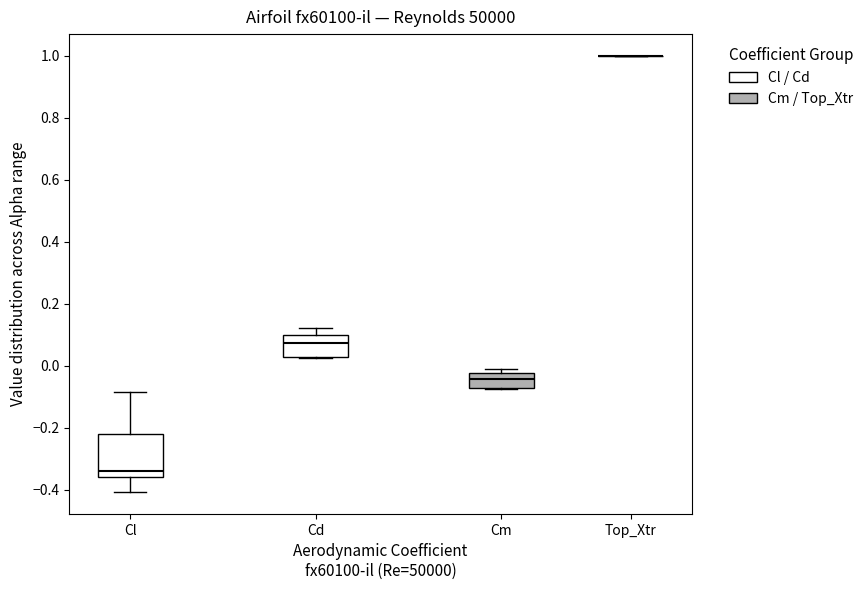

Where is the upper edge of the box for Cm on the y-axis? The values are not printed on the chart, so give them approximately, as read against the axis.

-0.02